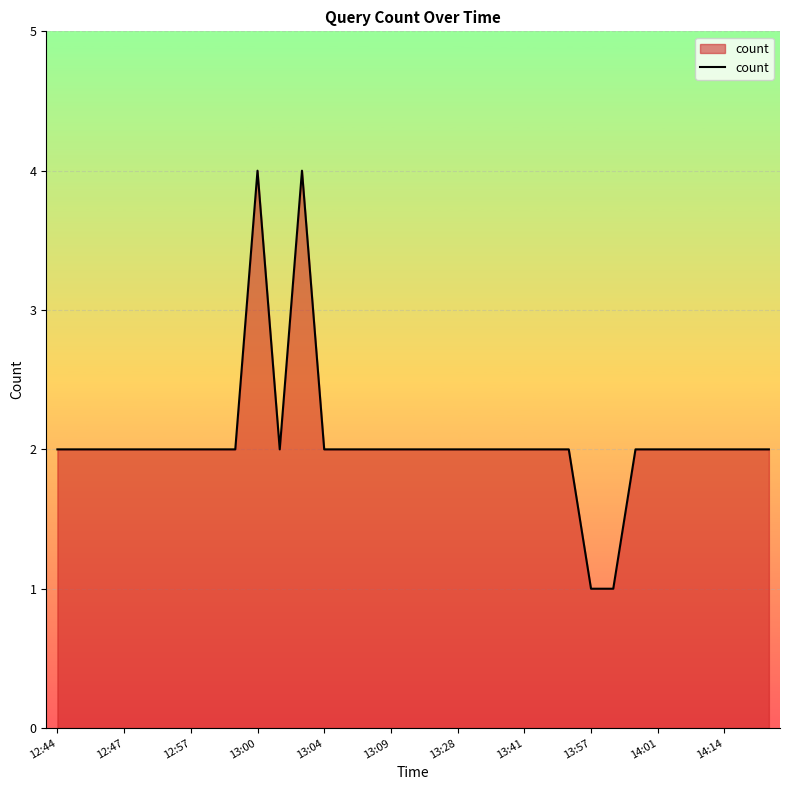

What is the difference between the maximum and minimum values?

3